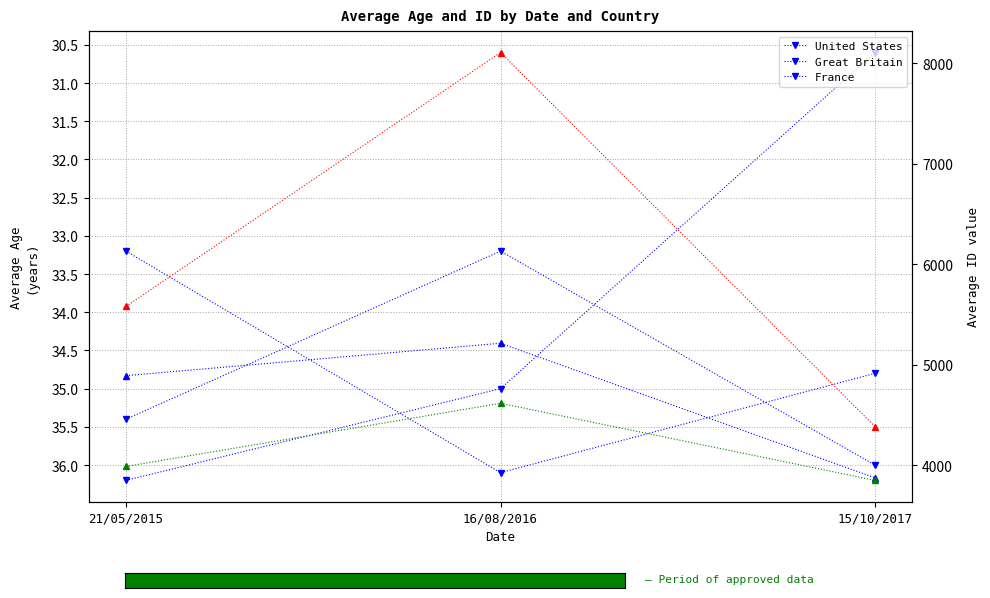

Reading left to right, extract all data points from this chart.

United States: 33.2	36.1	34.8
Great Britain: 35.4	33.2	36.0
France: 36.2	35.0	30.6
US ID: 4892.0	5214.0	3876.0
GB ID: 3989.0	4617.0	3851.0
FR ID: 5580.0	8105.0	4386.0